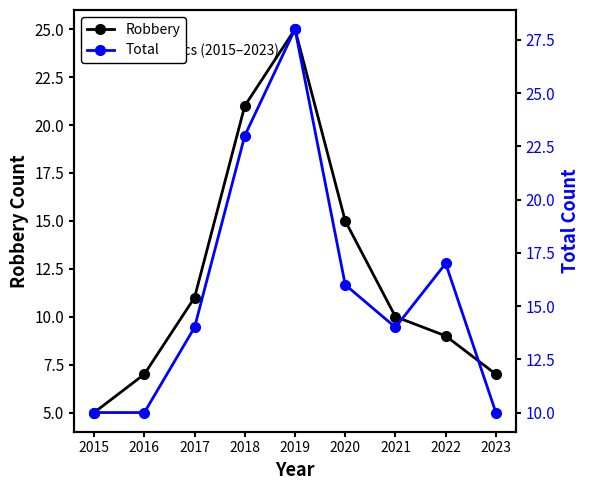

Does the chart display data point markers on the line(s)?

Yes